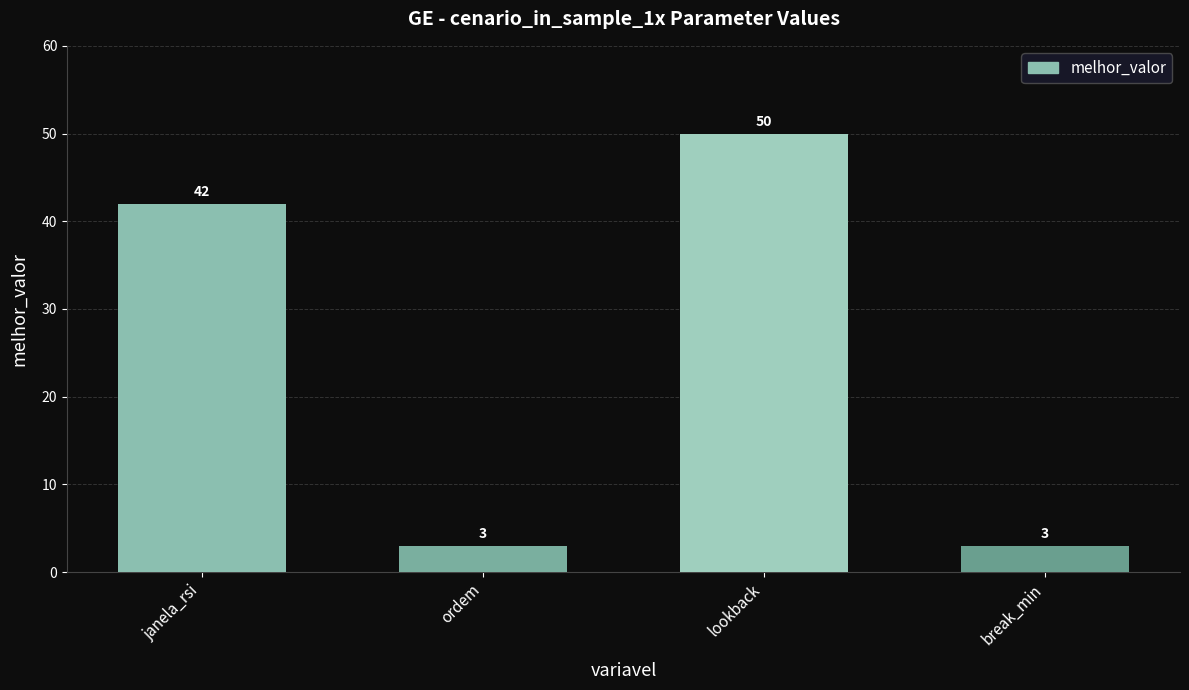

Which has a higher value, janela_rsi or break_min?

janela_rsi